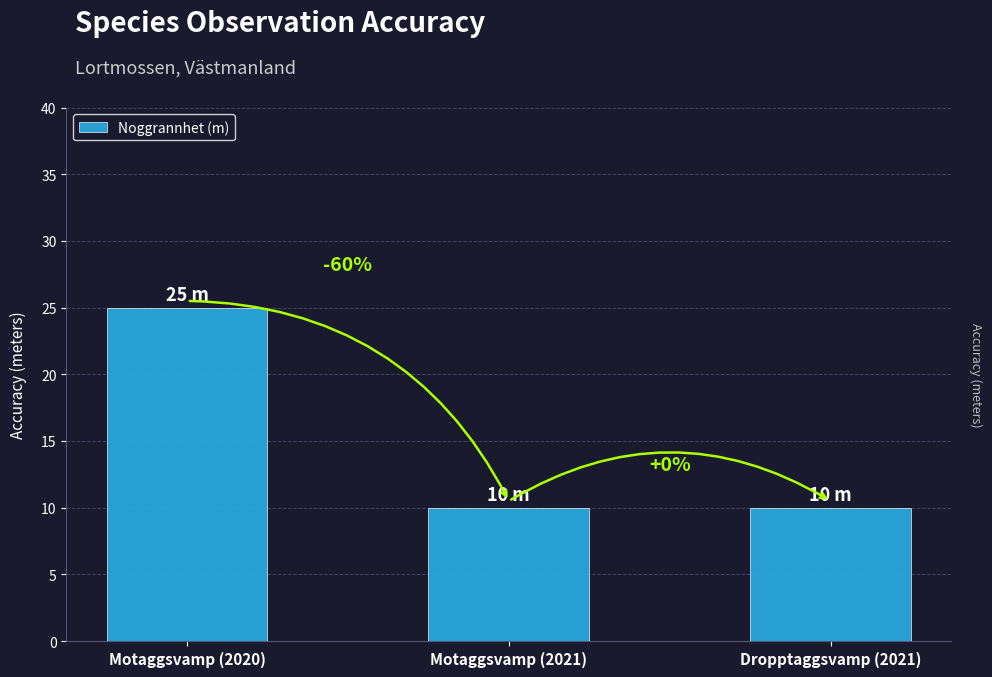

Read the value at Motaggsvamp (2020), to the nearest 10.

20